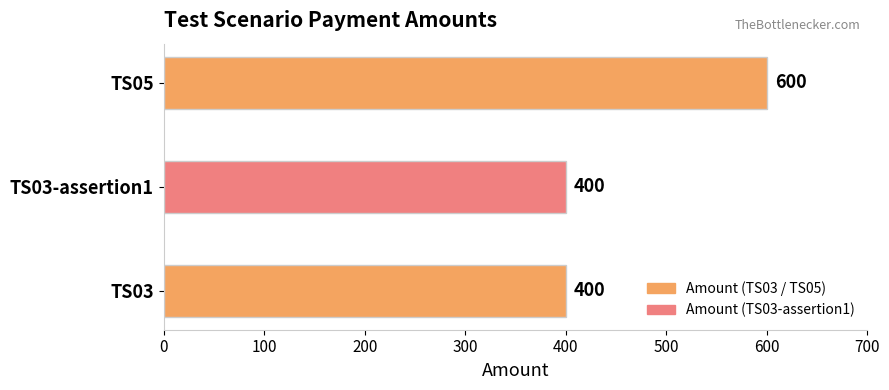

Are the bars horizontal?

Yes